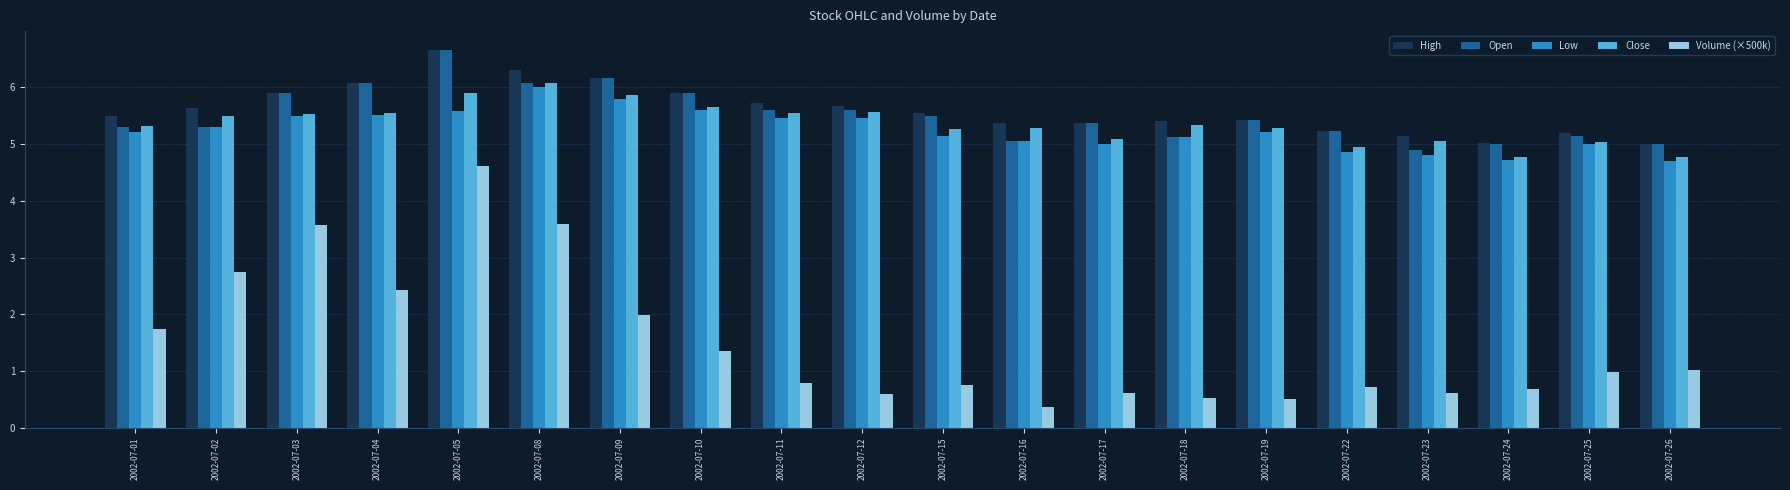

Which category has the highest value in the Close series?

2002-07-08